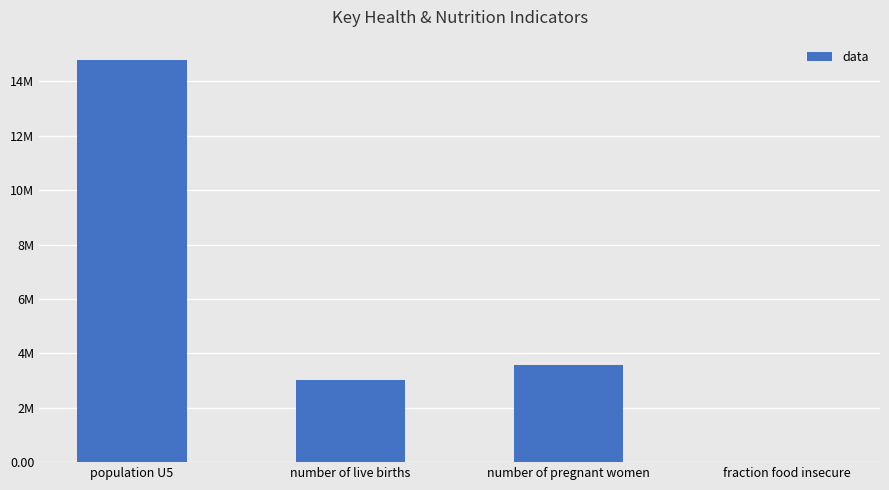

Reading left to right, list all the values displayed in this chart.

14790000.0	3030000.0	3583822.0	0.4